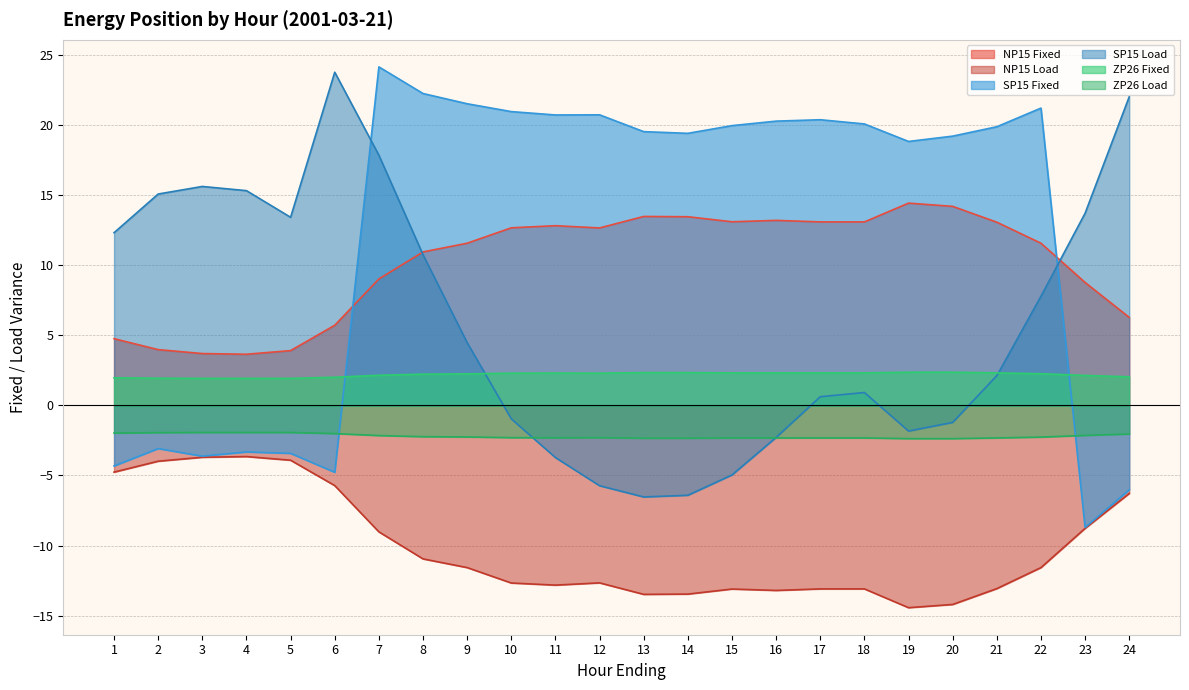

Reading left to right, what are all the values shown in this chart?

NP15 Fixed: 4.8	4.0	3.7	3.6	3.9	5.7	9.0	10.9	11.6	12.7	12.8	12.7	13.5	13.5	13.1	13.2	13.1	13.1	14.4	14.2	13.1	11.6	8.8	6.3
NP15 Load: -4.8	-4.0	-3.7	-3.6	-3.9	-5.7	-9.0	-10.9	-11.6	-12.7	-12.8	-12.7	-13.5	-13.5	-13.1	-13.2	-13.1	-13.1	-14.4	-14.2	-13.1	-11.6	-8.8	-6.3
SP15 Fixed: -4.3	-3.1	-3.6	-3.3	-3.4	-4.8	24.1	22.2	21.5	21.0	20.7	20.7	19.5	19.4	20.0	20.3	20.4	20.1	18.8	19.2	19.9	21.2	-8.7	-6.0
SP15 Load: 12.3	15.1	15.6	15.3	13.4	23.8	17.9	10.8	4.5	-1.0	-3.7	-5.7	-6.5	-6.4	-5.0	-2.3	0.6	0.9	-1.8	-1.2	2.1	7.8	13.7	22.0
ZP26 Fixed: 2.0	1.9	1.9	1.9	1.9	2.0	2.1	2.2	2.2	2.3	2.3	2.3	2.3	2.3	2.3	2.3	2.3	2.3	2.4	2.4	2.3	2.3	2.1	2.0
ZP26 Load: -2.0	-1.9	-1.9	-1.9	-1.9	-2.0	-2.1	-2.2	-2.2	-2.3	-2.3	-2.3	-2.3	-2.3	-2.3	-2.3	-2.3	-2.3	-2.4	-2.4	-2.3	-2.3	-2.1	-2.0